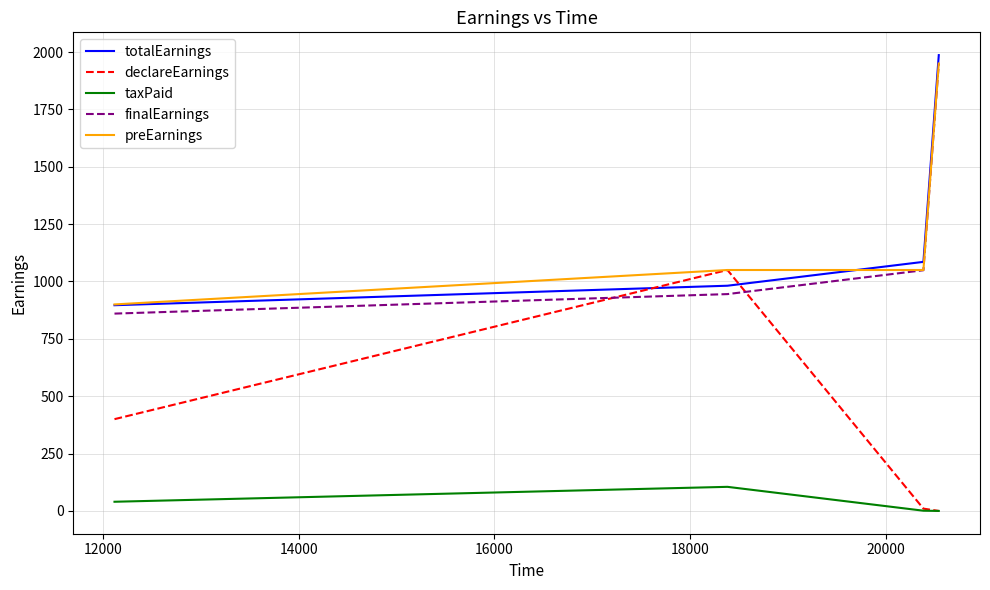

What is the maximum value for declareEarnings?

1050.0